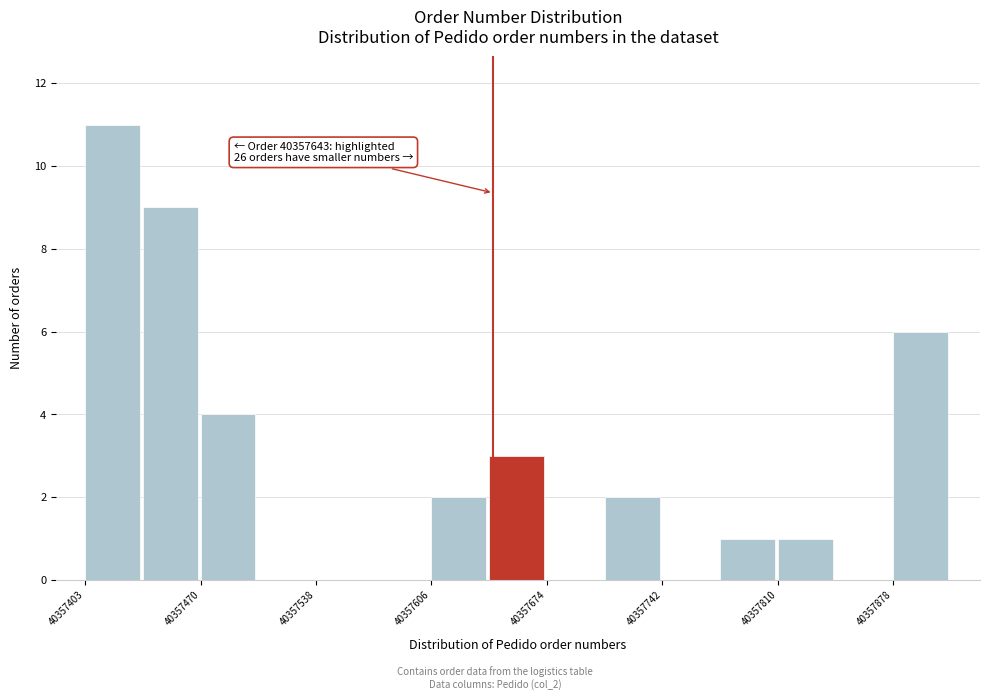

Read against the x-axis, roughly where is the centre of the tallest bar?

40357420